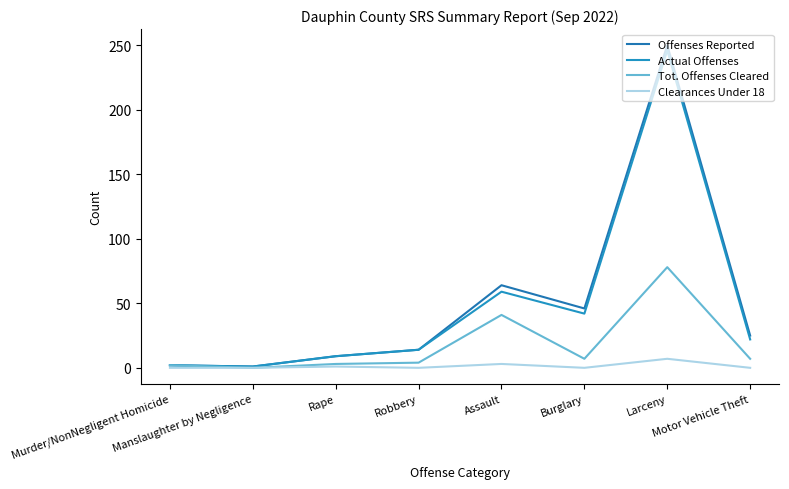

At which label is Tot. Offenses Cleared closest to 39?

Assault